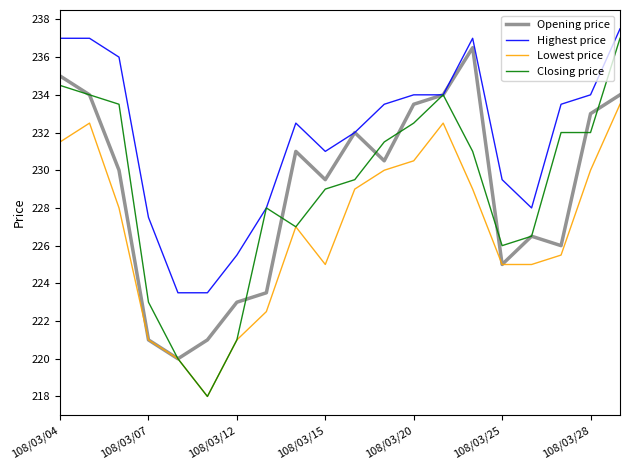

What is the sum of all Closing price values?

4580.0